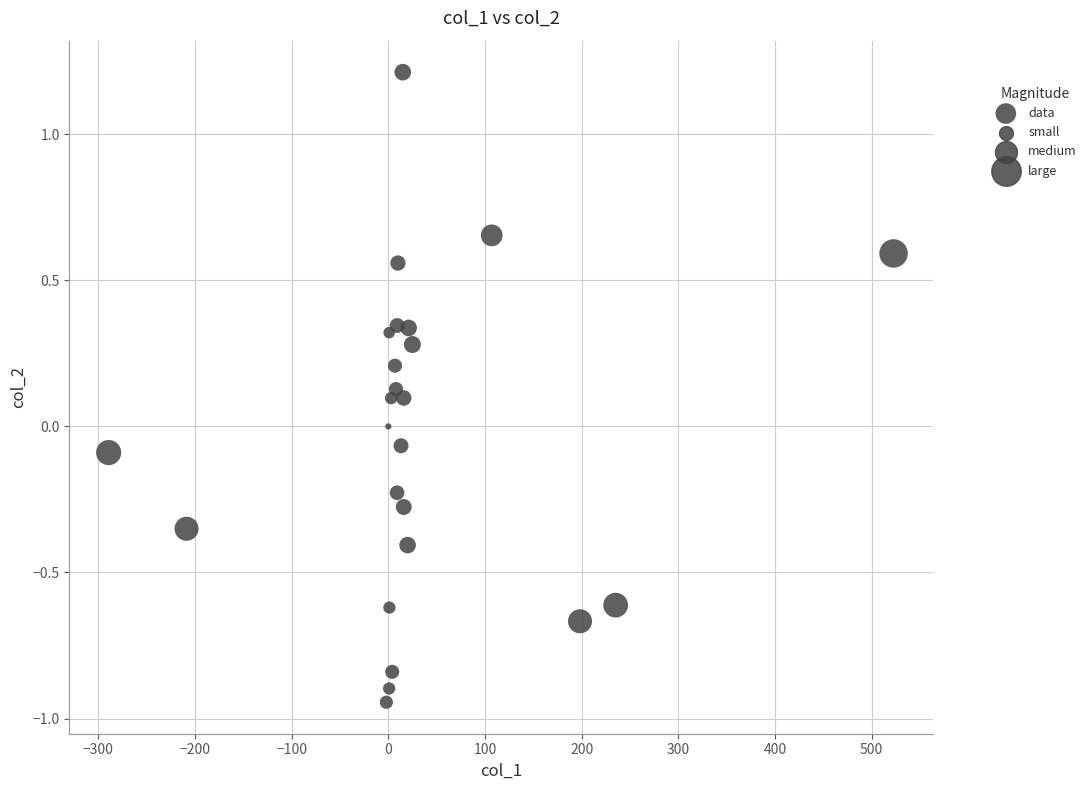

What is the range of Y values (max minus min)?

2.2